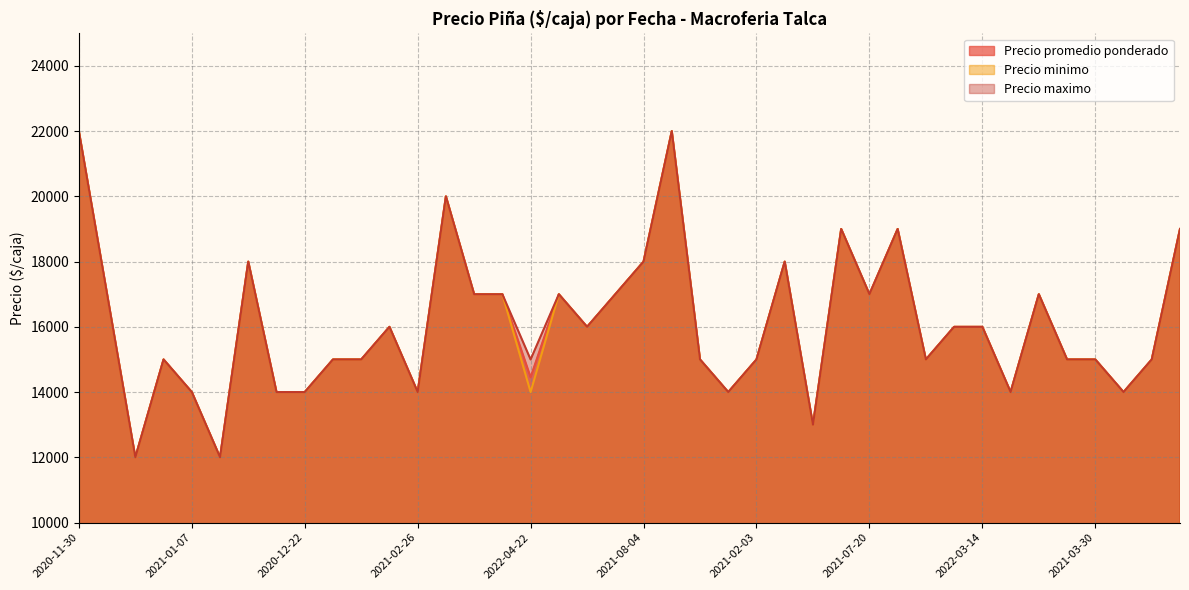

Does the chart display data point markers on the line(s)?

No